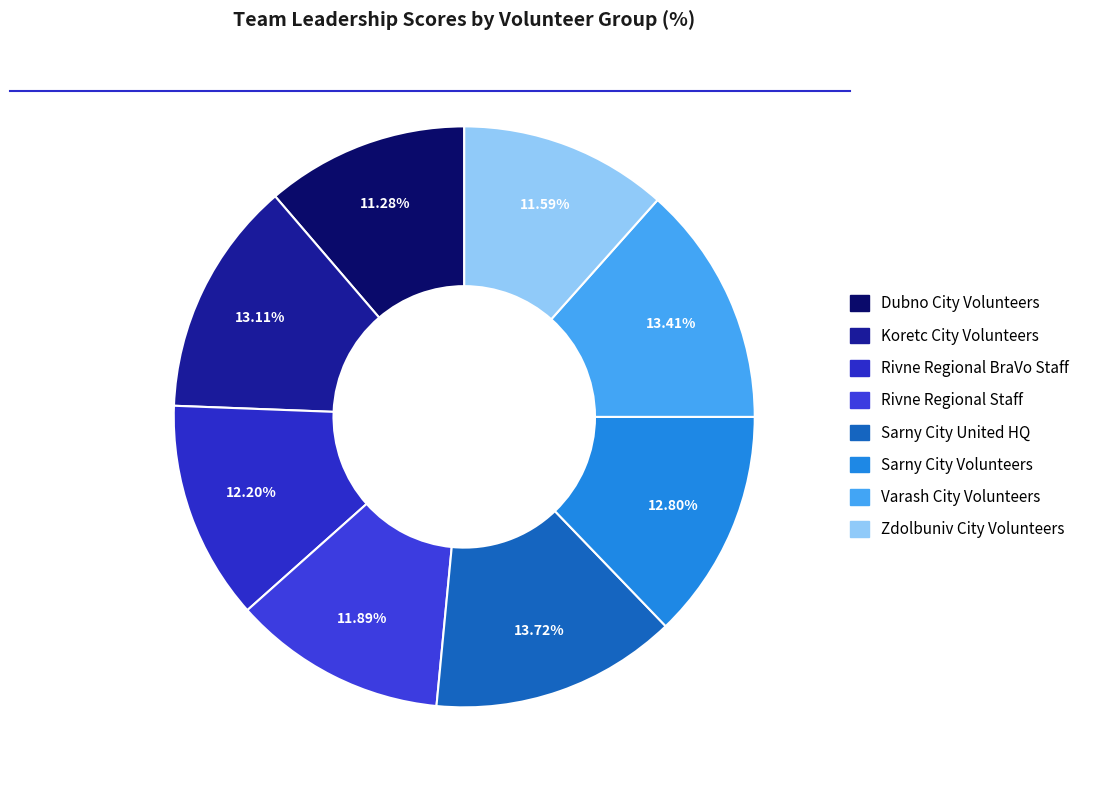

Count the number of slices in the pie.

8